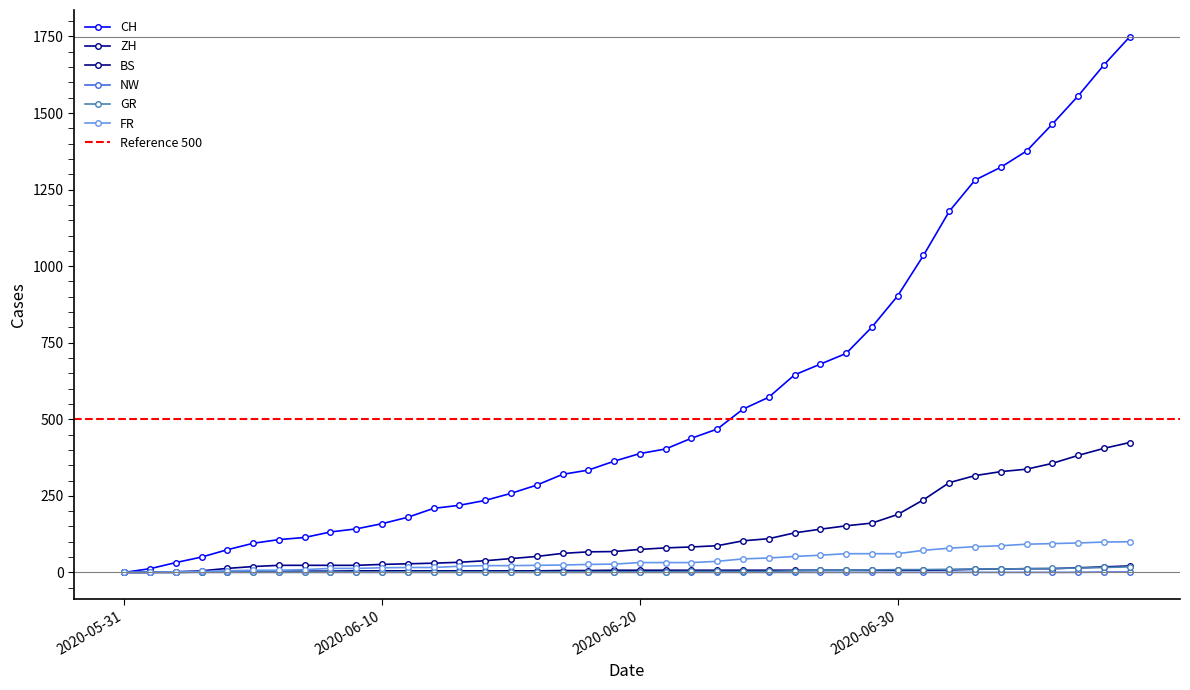

Is the value of NW at 2020-06-16 greater than the value of CH at 2020-06-01?

No